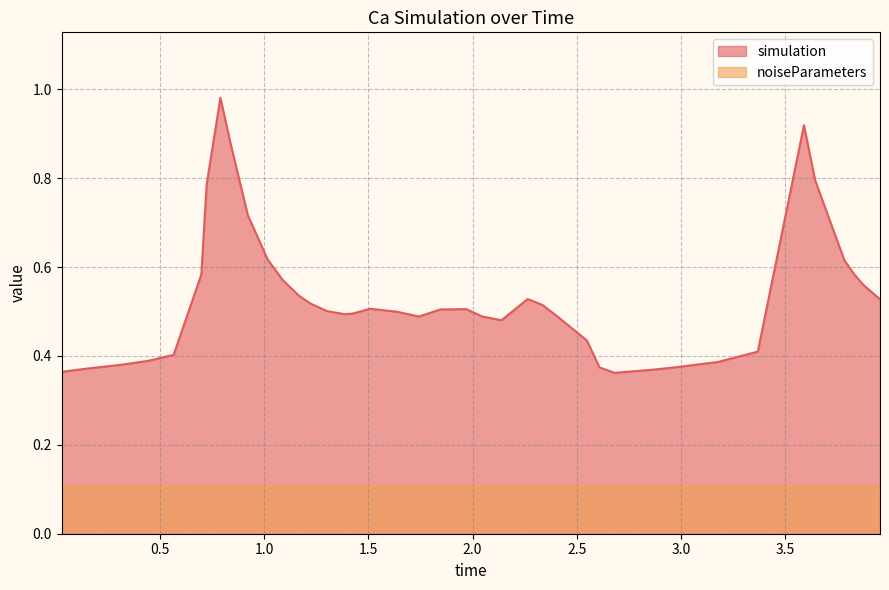

How many points are lower than both their immediate neighbors (excluding endpoints)?

4